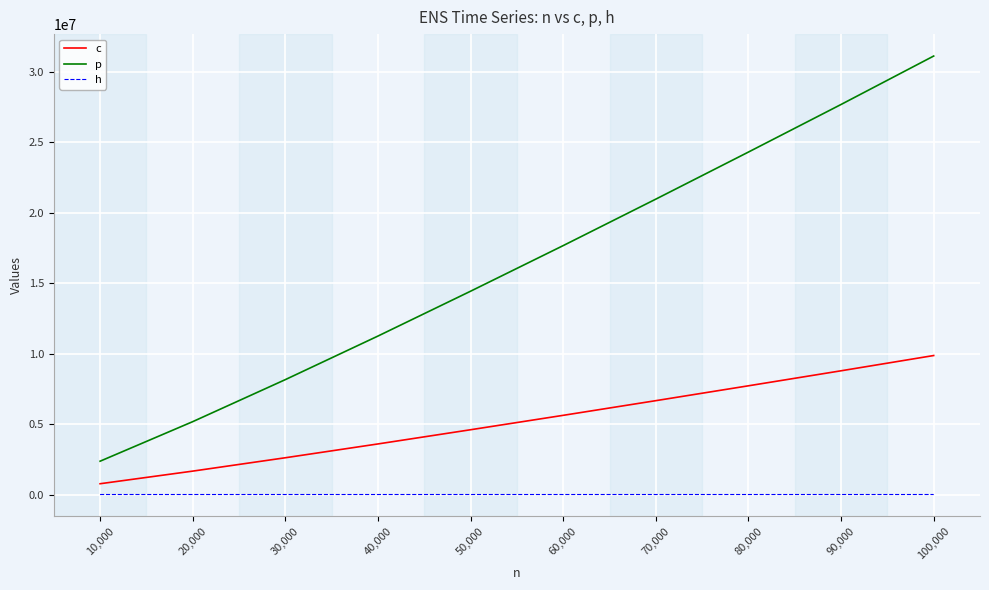

Which series has the largest total across all categories?

p